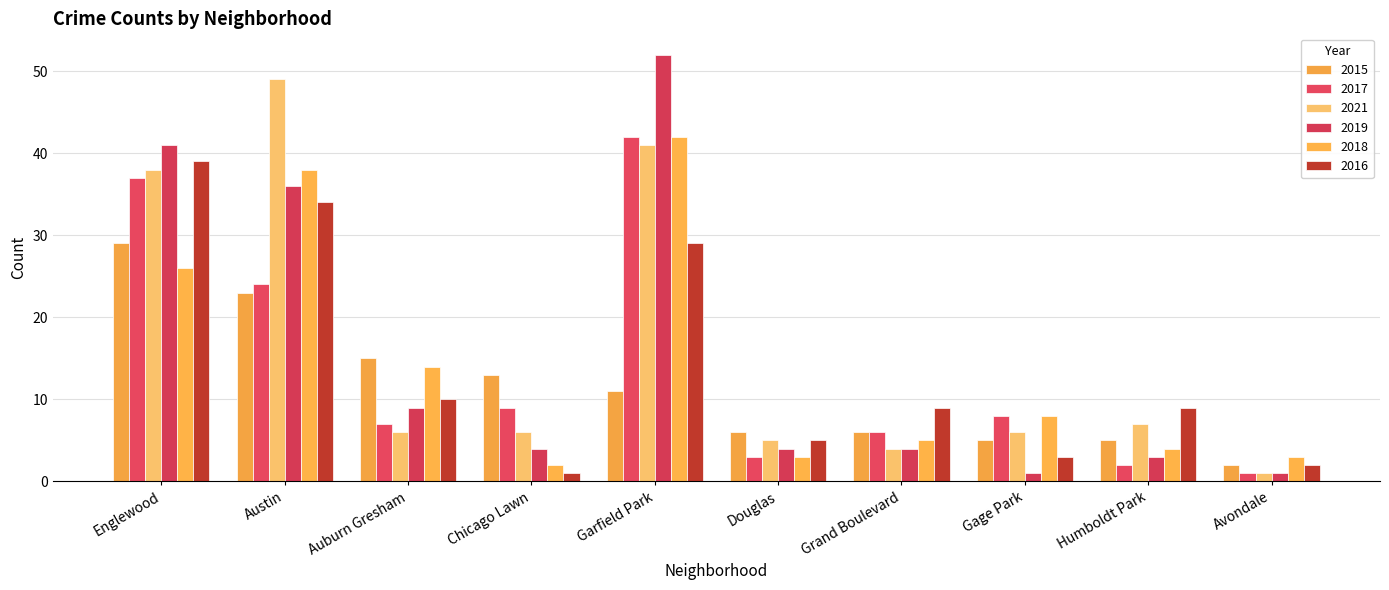

Reading right to left, extract all data points from this chart.

2015: 2	5	5	6	6	11	13	15	23	29
2017: 1	2	8	6	3	42	9	7	24	37
2021: 1	7	6	4	5	41	6	6	49	38
2019: 1	3	1	4	4	52	4	9	36	41
2018: 3	4	8	5	3	42	2	14	38	26
2016: 2	9	3	9	5	29	1	10	34	39